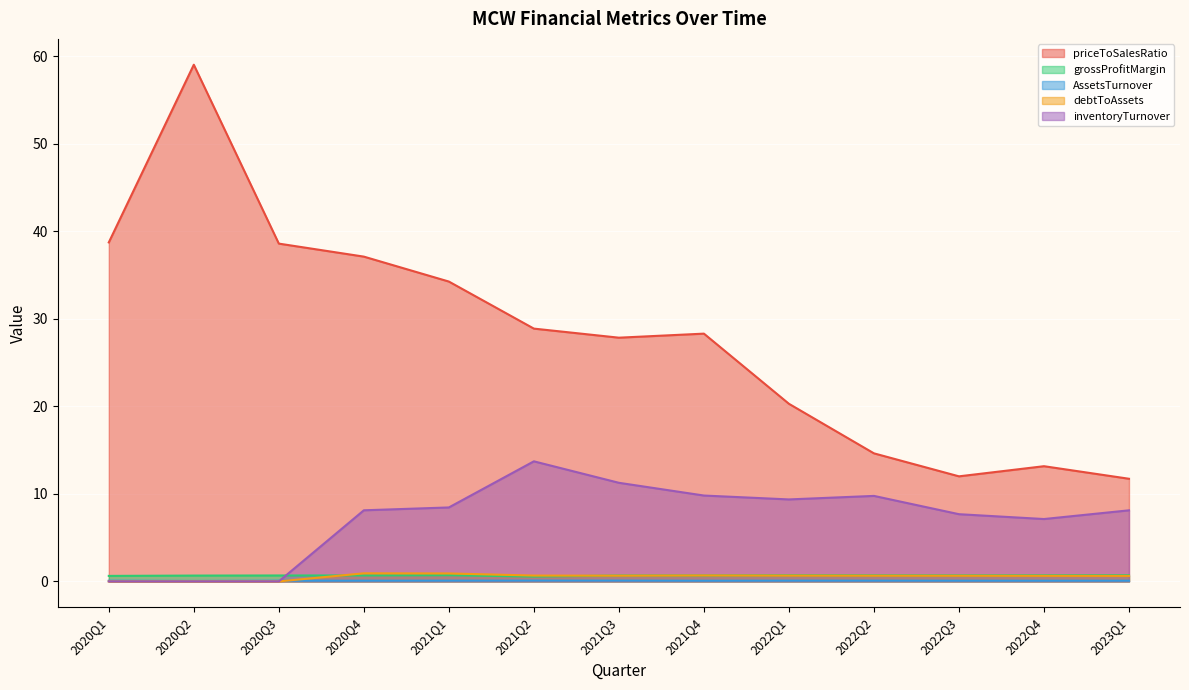

Count the grossProfitMargin values in the range 0 to 1.

13